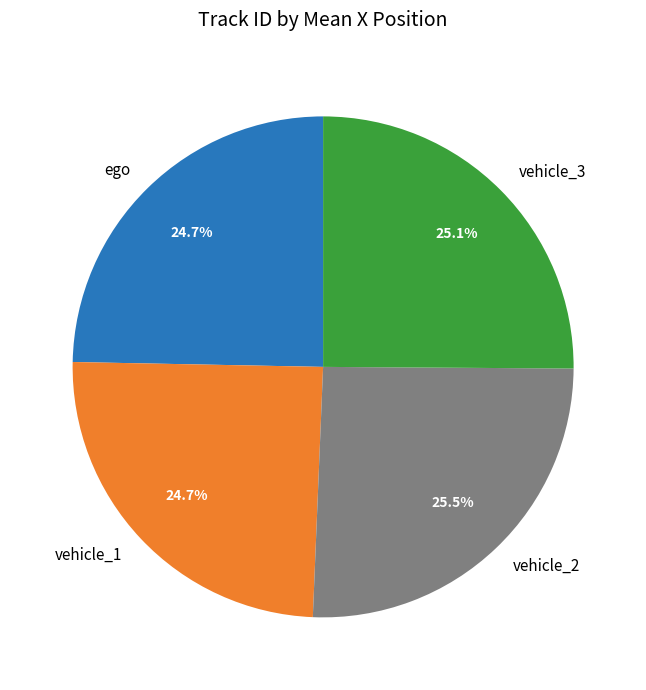

The ego slice represents 25% of the pie. True or false?

True